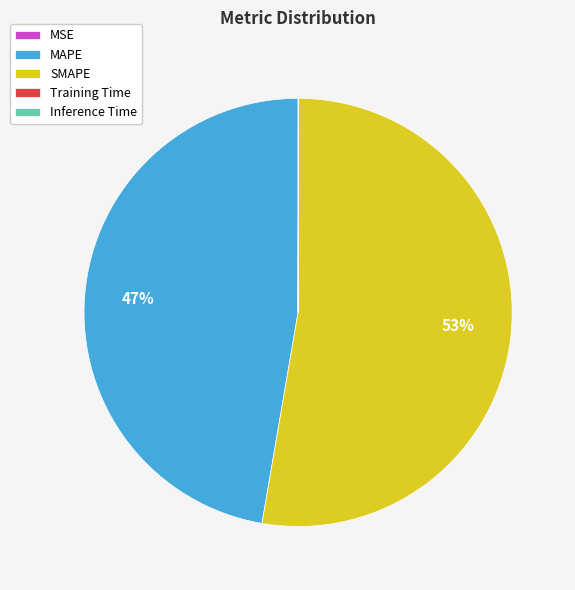

To the nearest percent, what is the average slice percentage?

20%